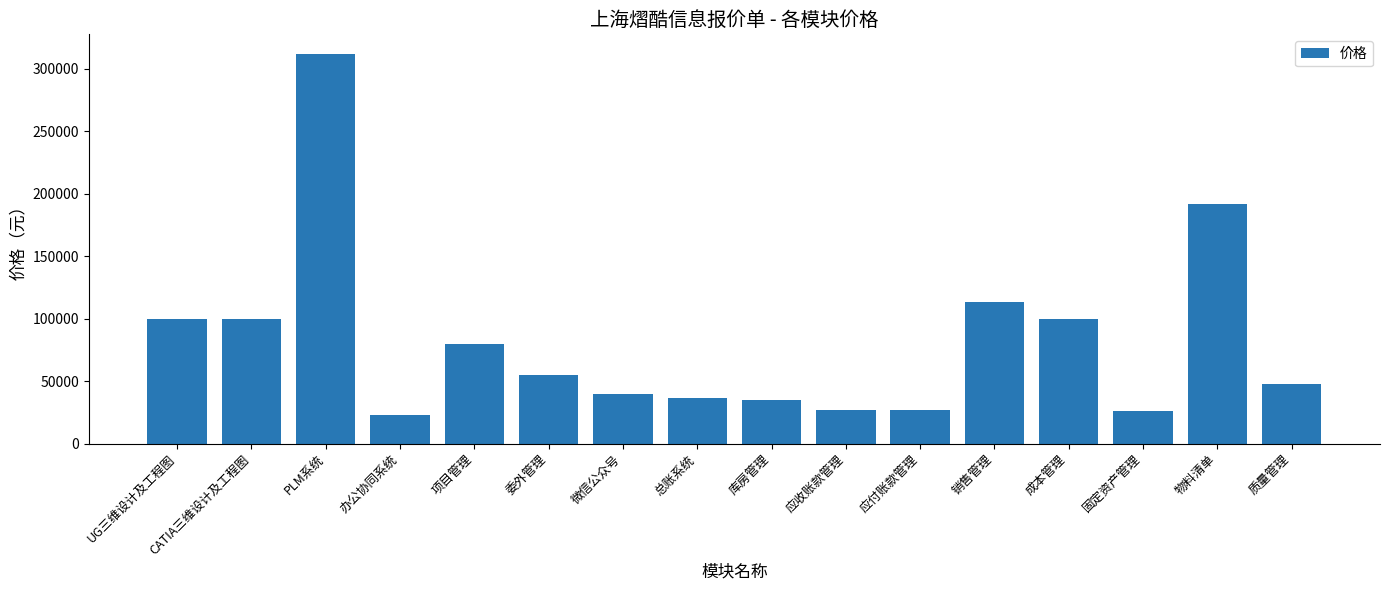

Is it true that the value at CATIA三维设计及工程图 is 175152.0?

False